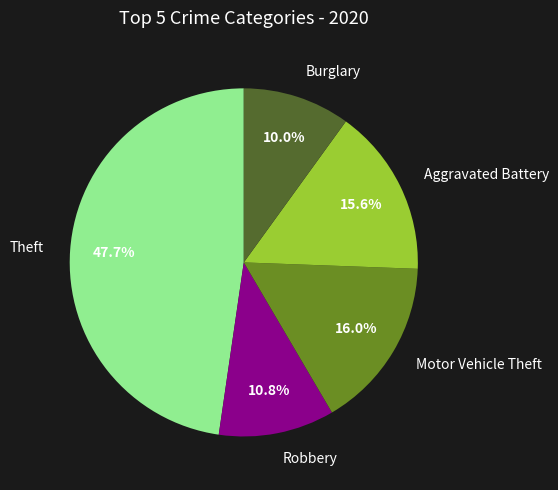

True or false: Burglary accounts for 10% of the total.

True